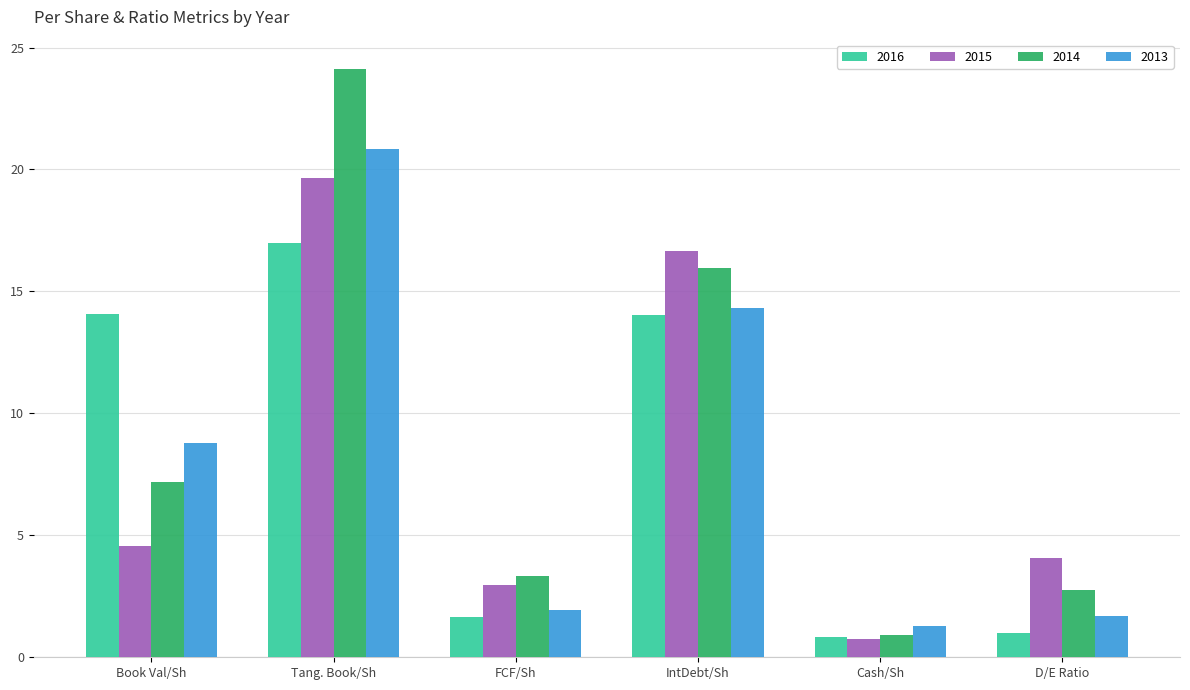

At which category is the sum across all series the highest?

Tang. Book/Sh